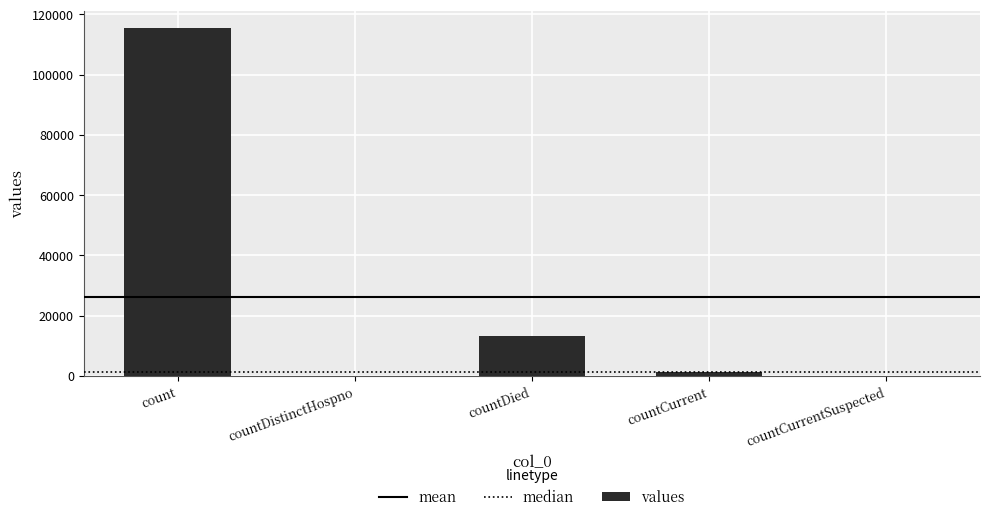

What is the change in value from countCurrent to countCurrentSuspected?

-1383